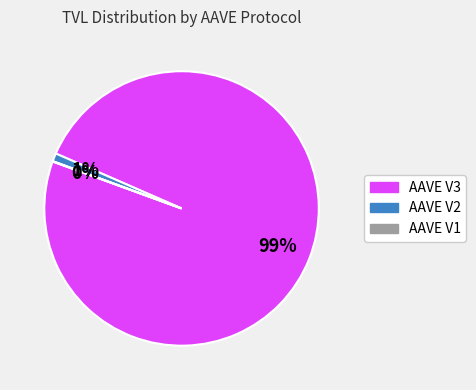

To the nearest percent, what is the difference between the largest and smallest slice percentages?

99%